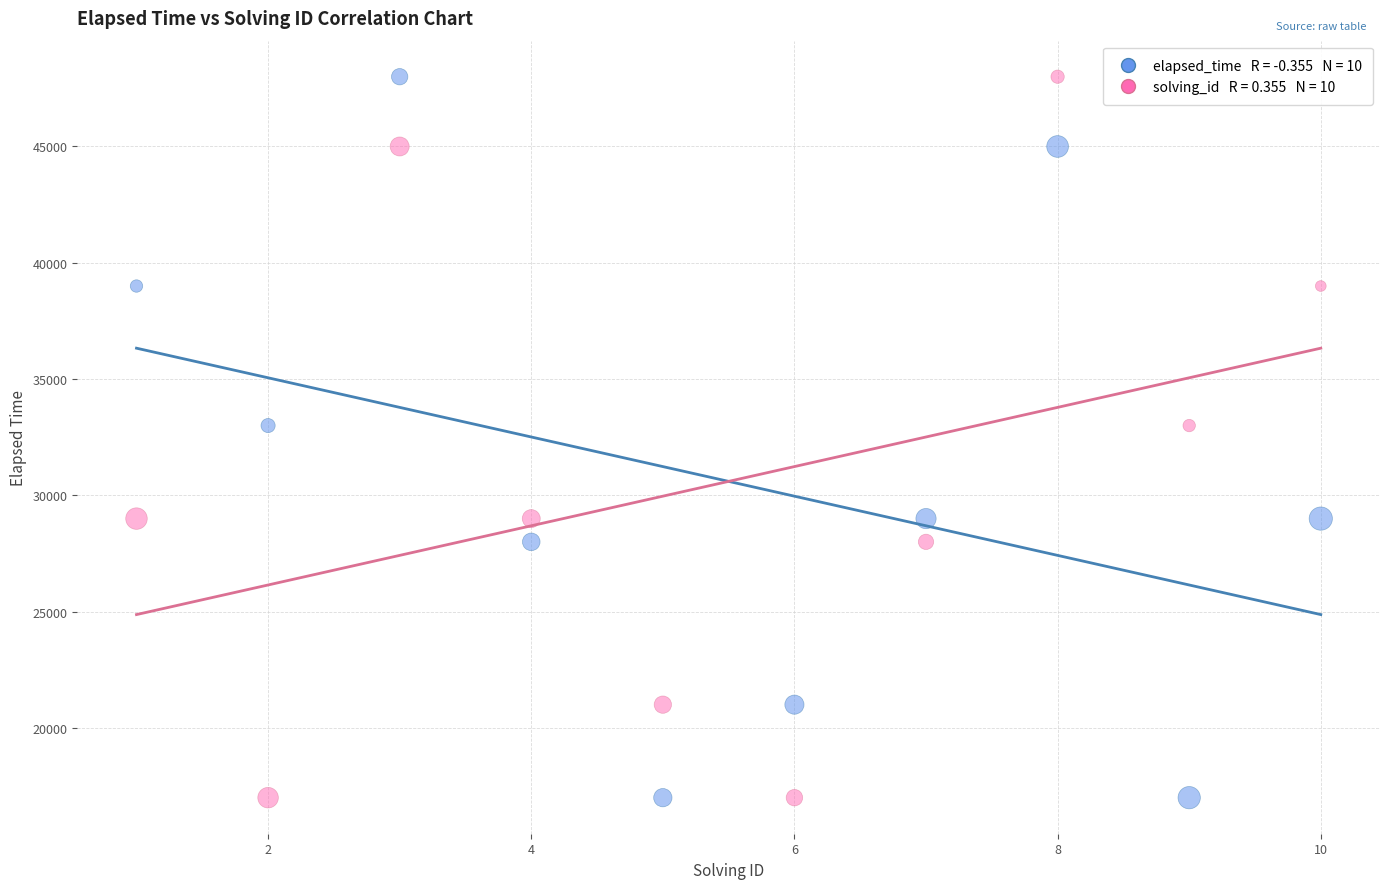

Across all data points, what is the range of Y values (max minus min)?

31000